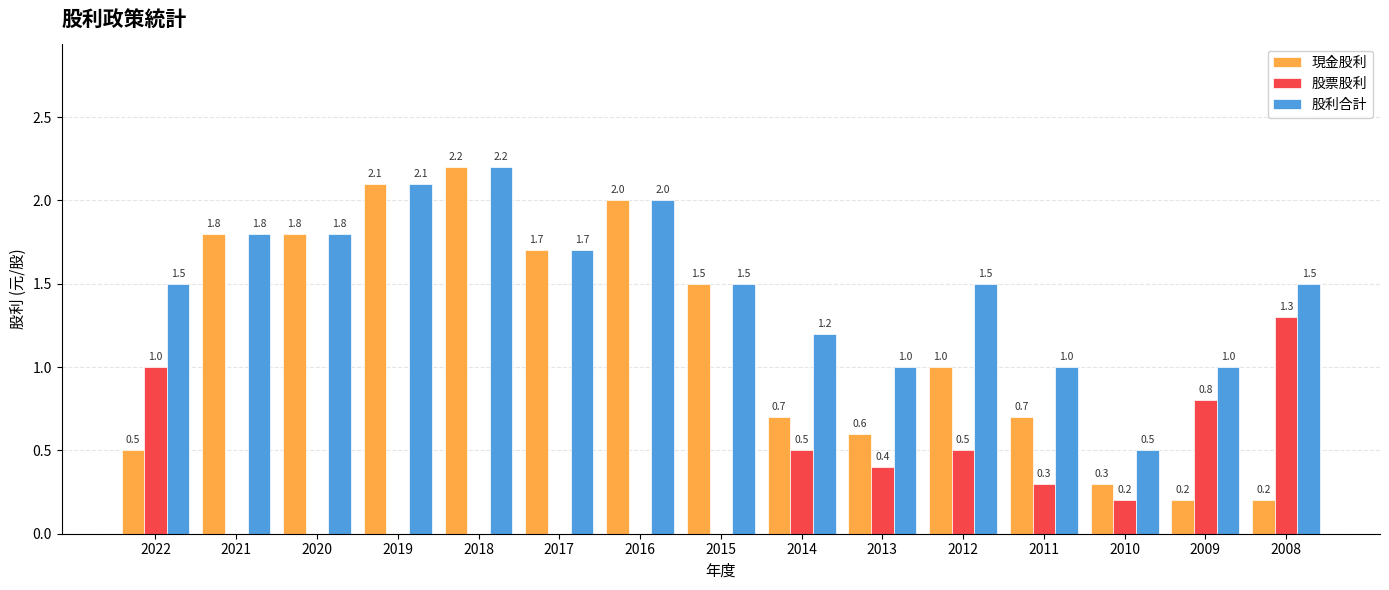

What is the sum of all 現金股利 values?

17.3